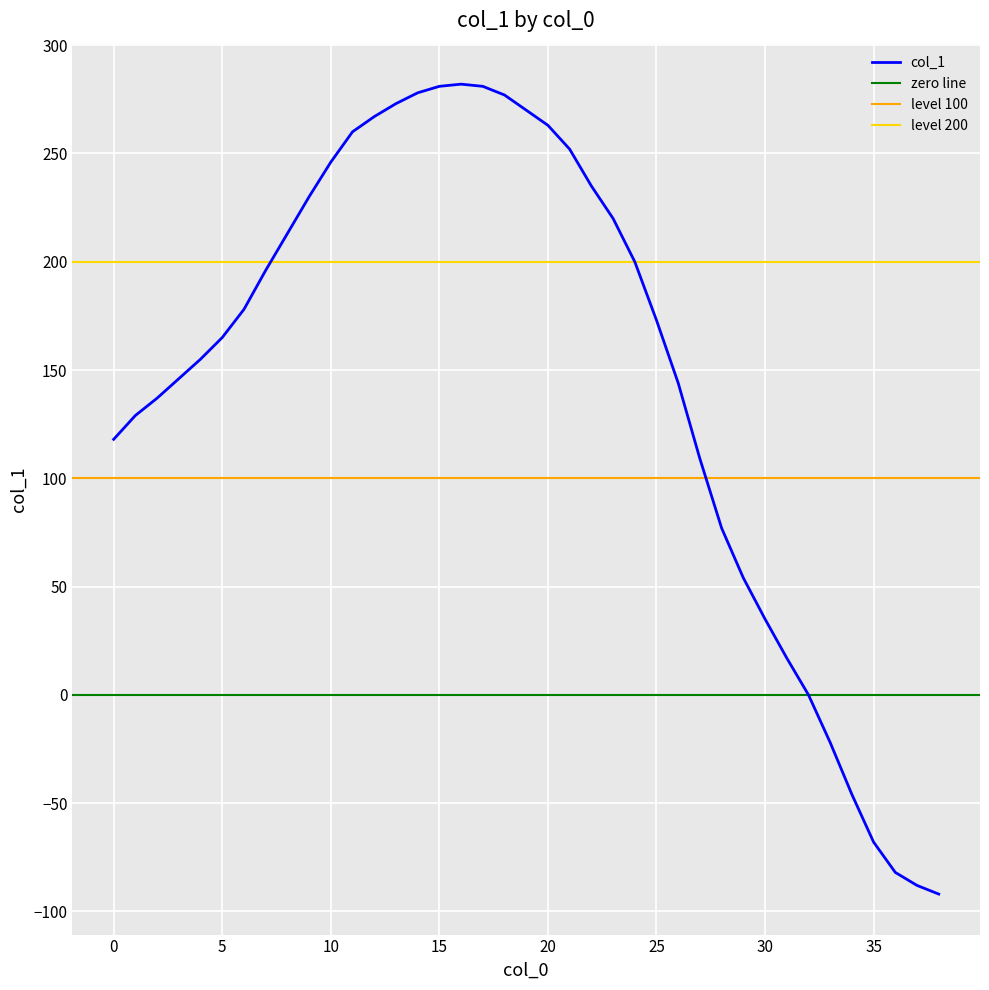

What is the difference between the maximum and minimum values?

374